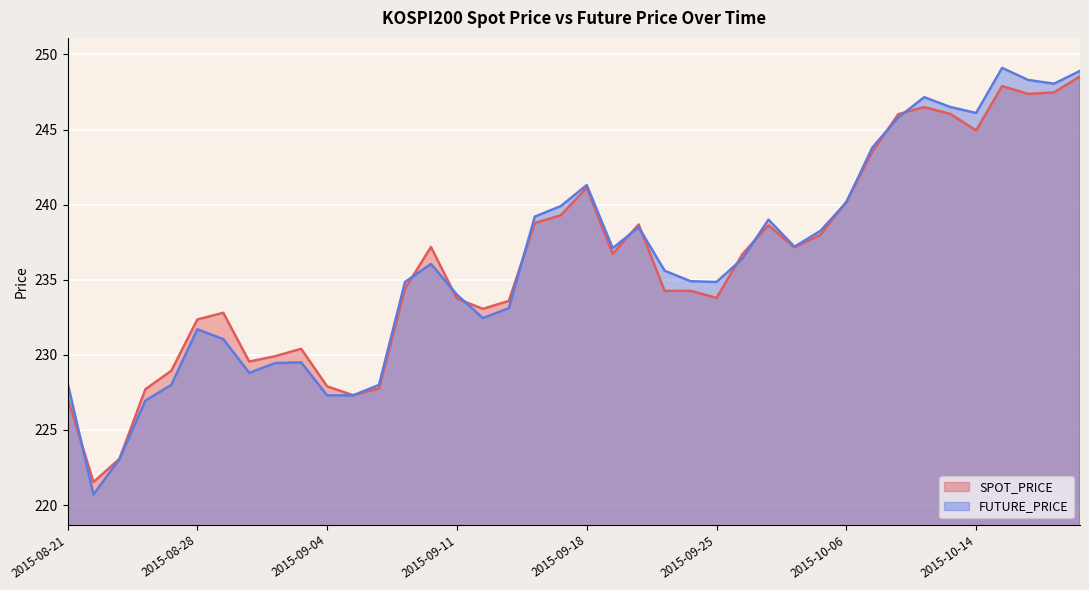

What is the minimum value for SPOT_PRICE?

221.5